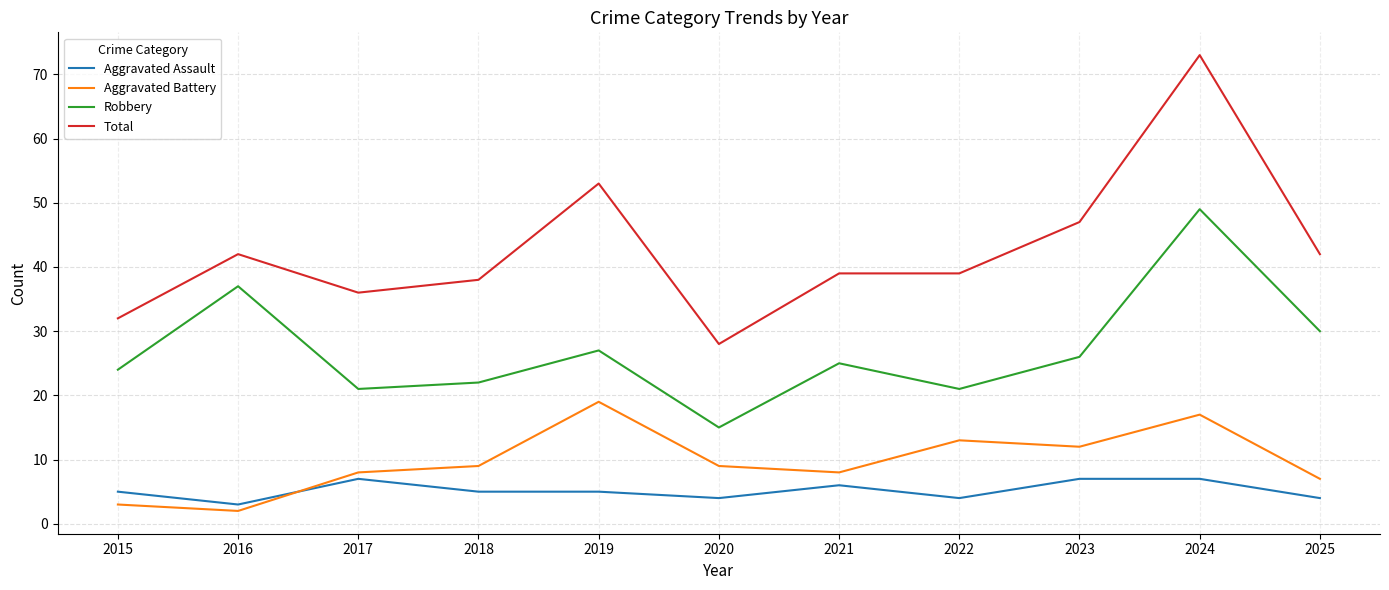

How many lines are shown in the chart?

4